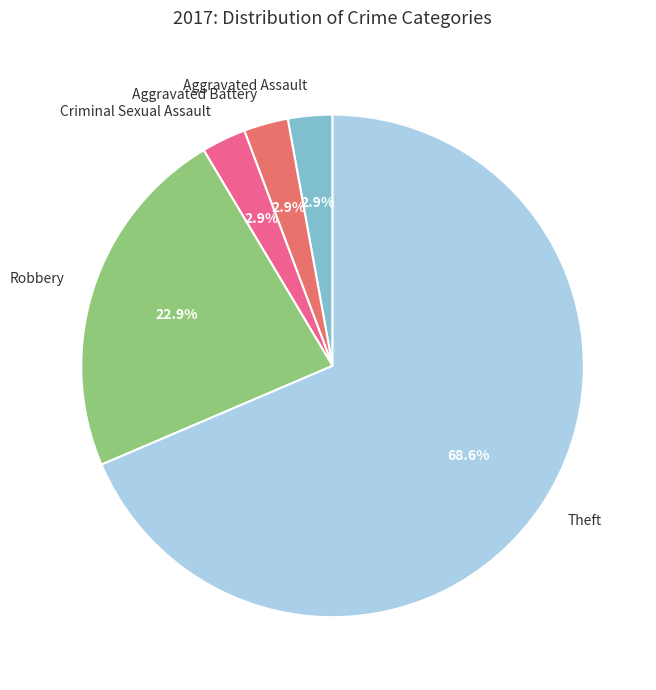

What percentage is the Robbery slice, to the nearest percent?

23%